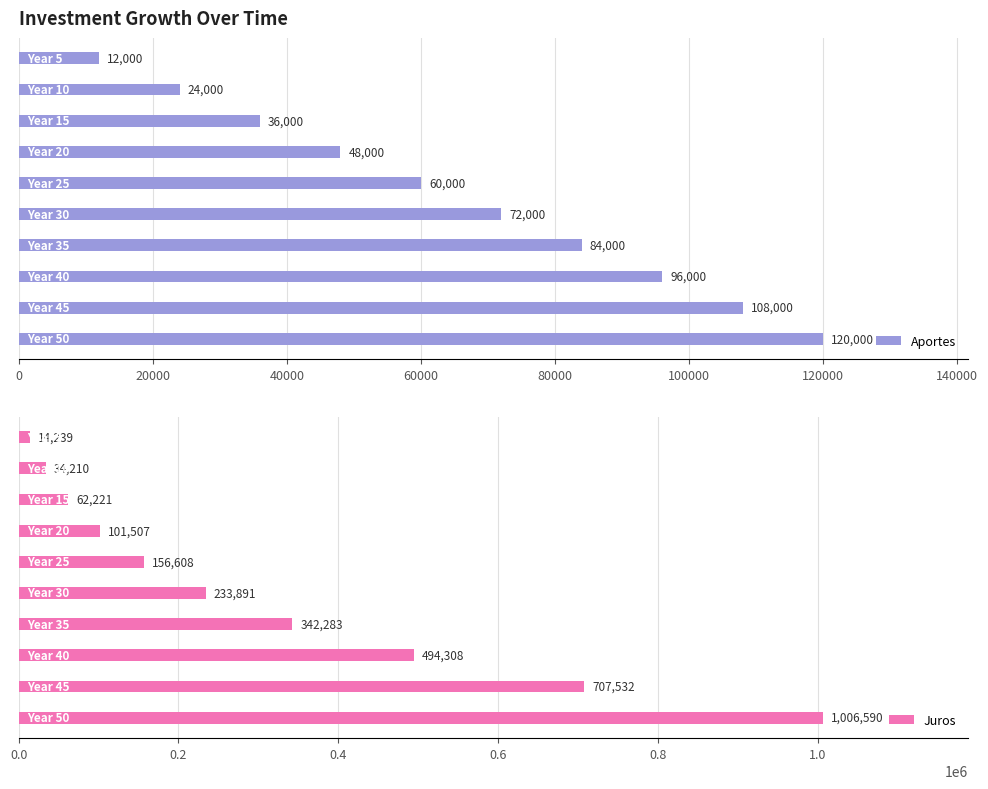

What are all the series names shown in the legend?

Aportes, Juros